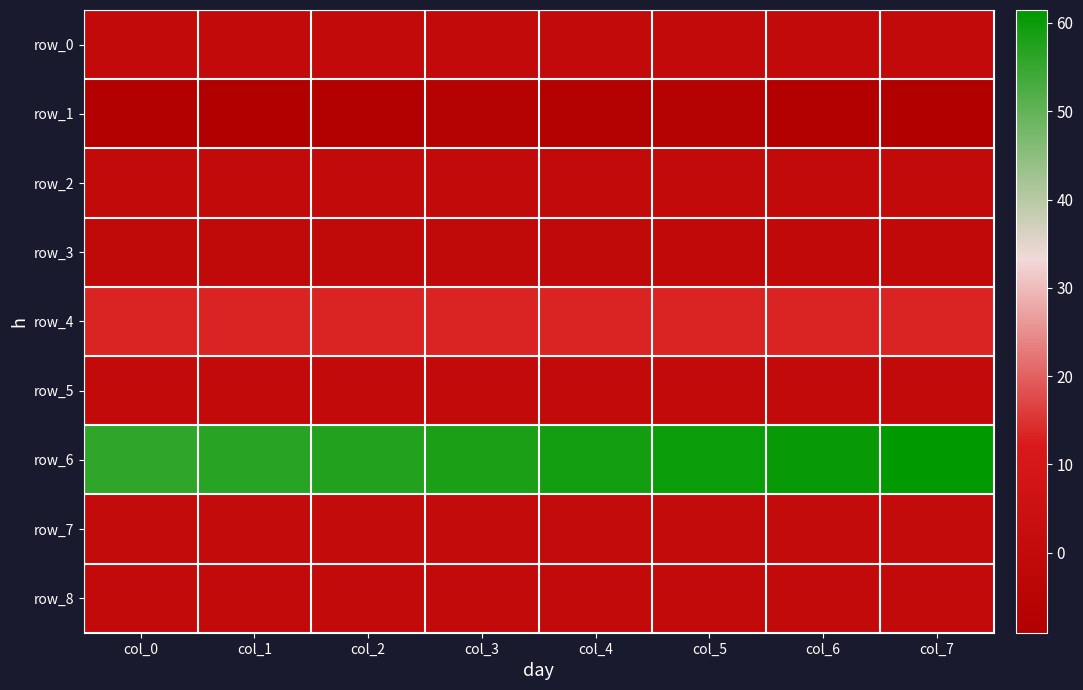

Where is row_1 nearest to the value -8?

col_6